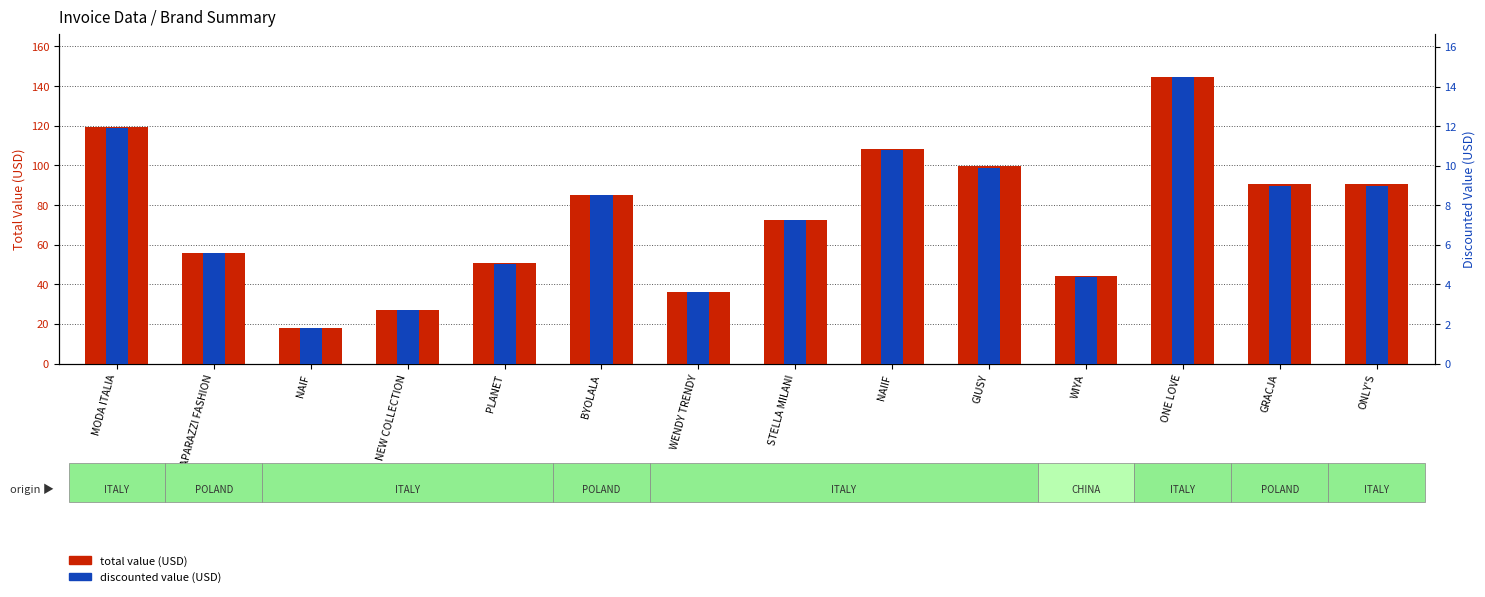

What is the label of the 14th bar from the left?

ONLY'S